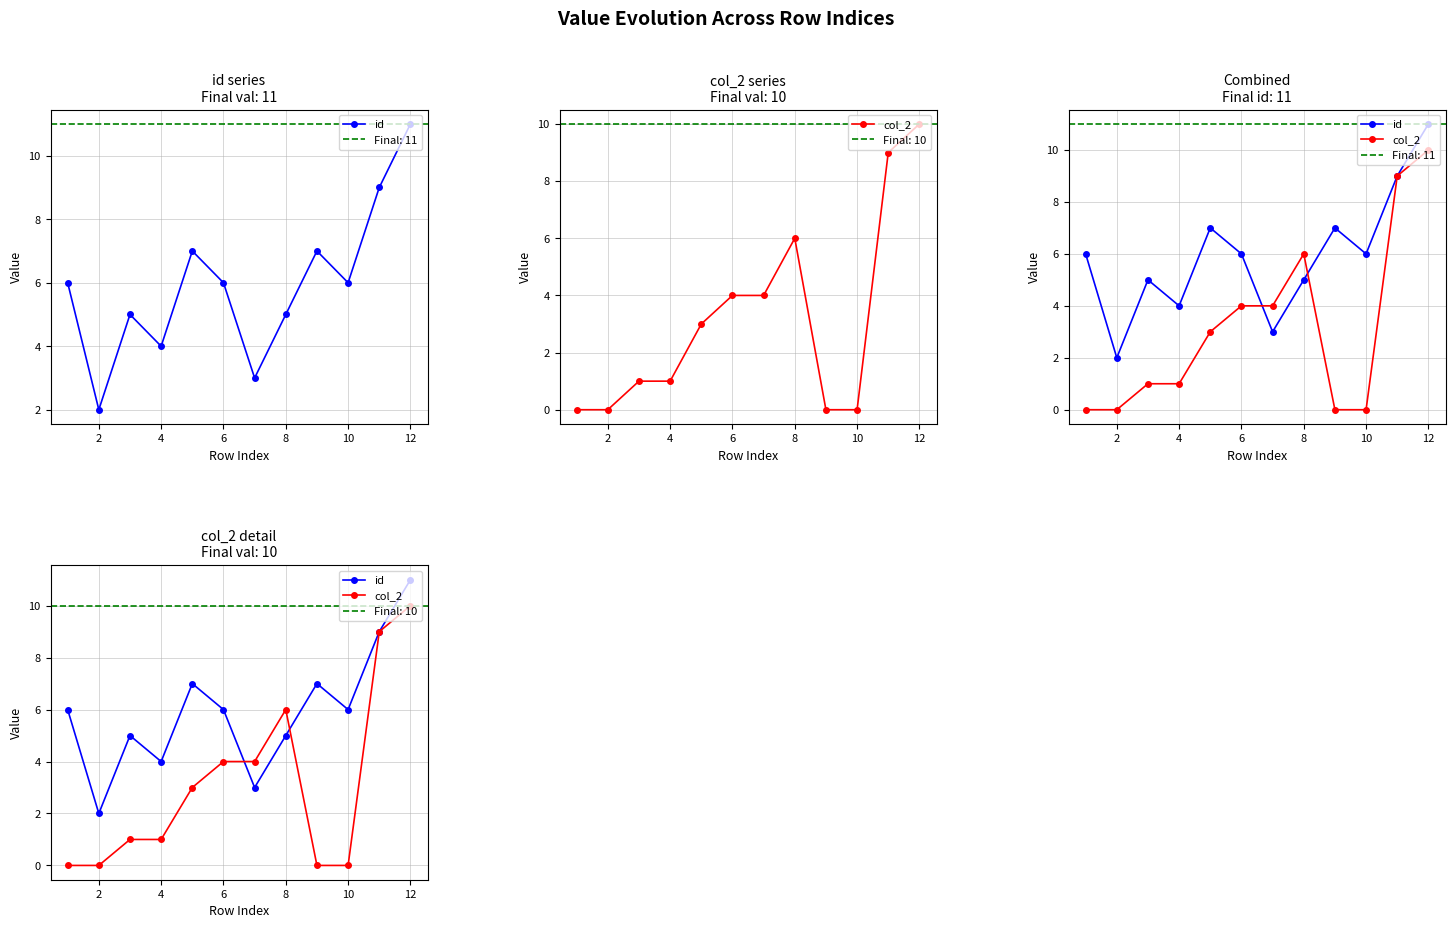

How many data points in id are above 6?

4